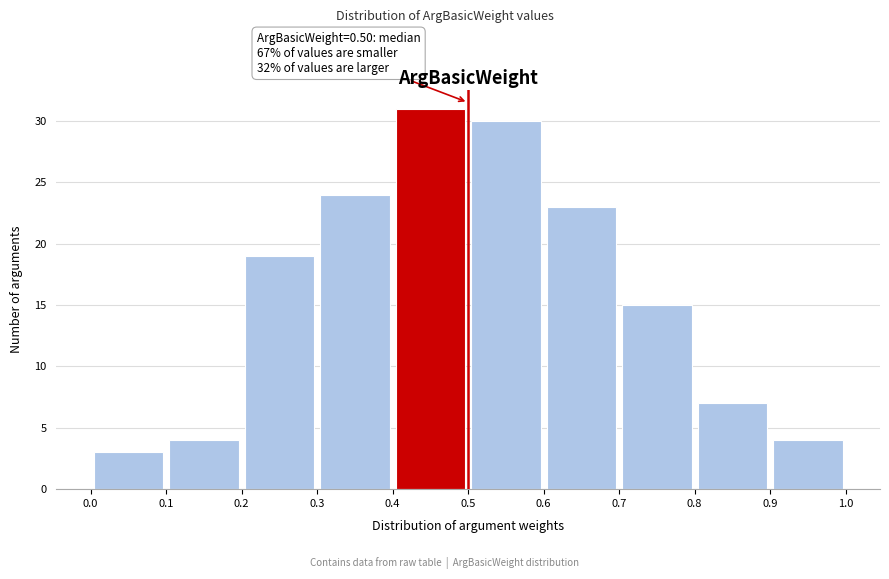

Over which range of the x-axis is the bar tallest?

0.4 to 0.5